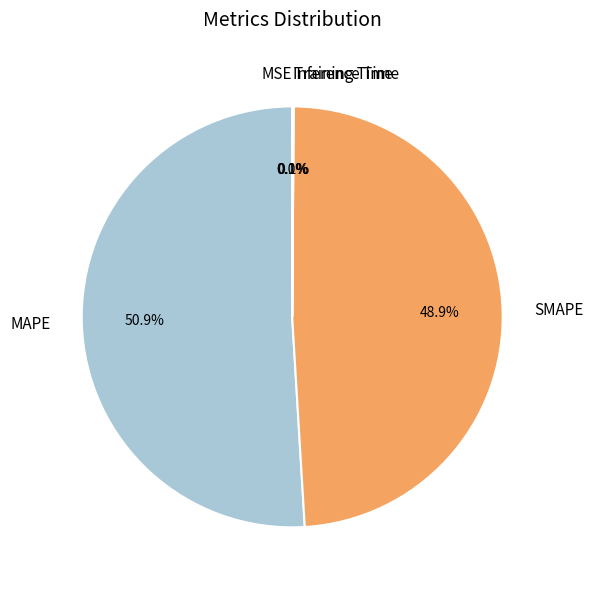

To the nearest percent, what percentage of the pie is SMAPE?

49%